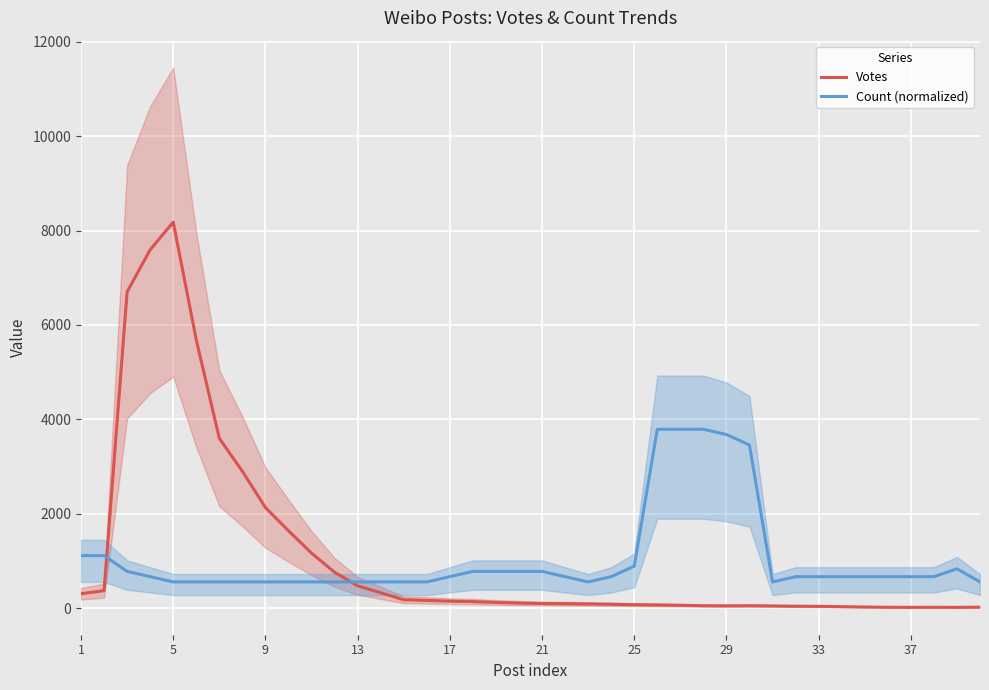

Rank the series by their maximum value, from highest to lowest.

Votes, Count (normalized)